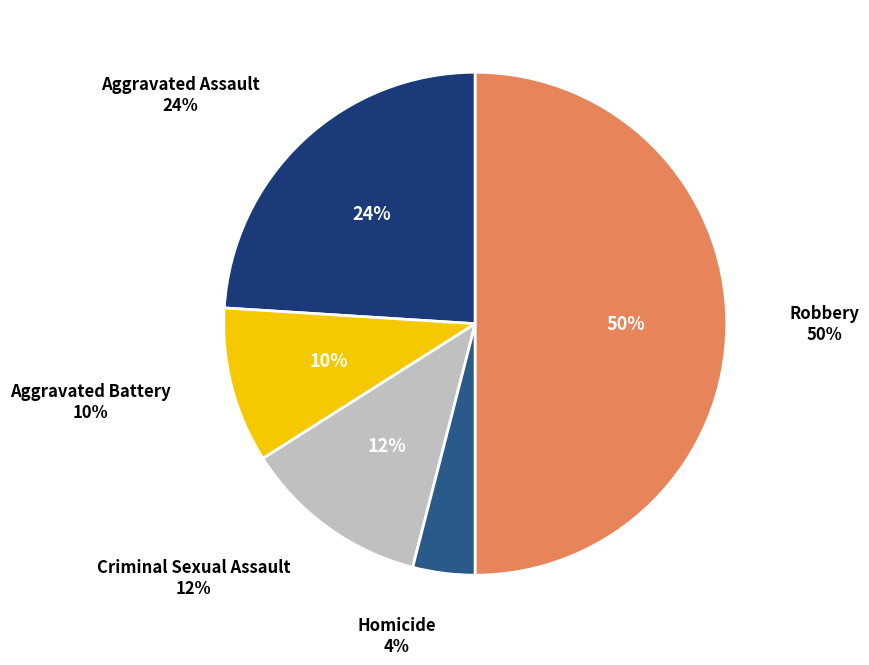

Which slice is the smallest?

Homicide